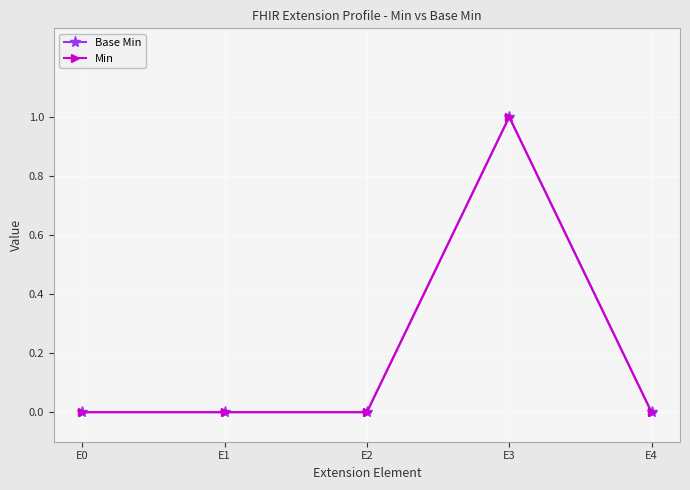

Does the chart display data point markers on the line(s)?

Yes